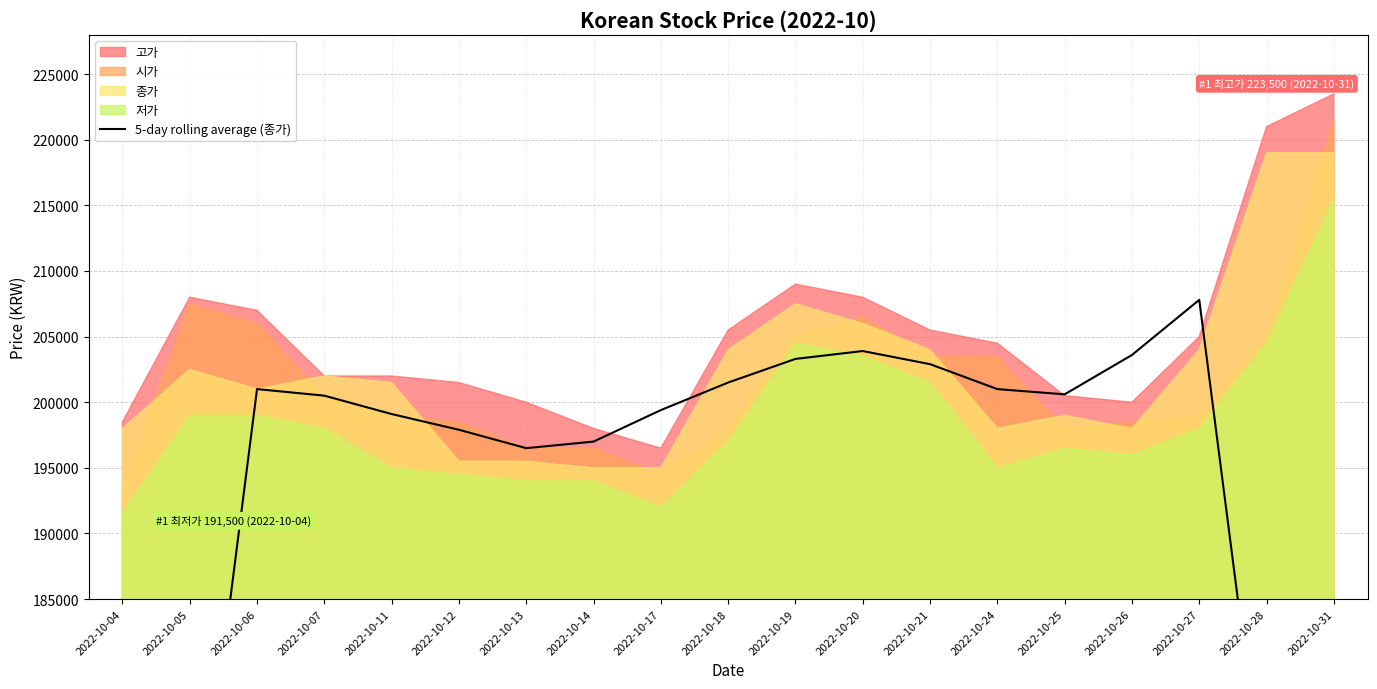

Is it true that the value at 2022-10-17 is 86727?

False